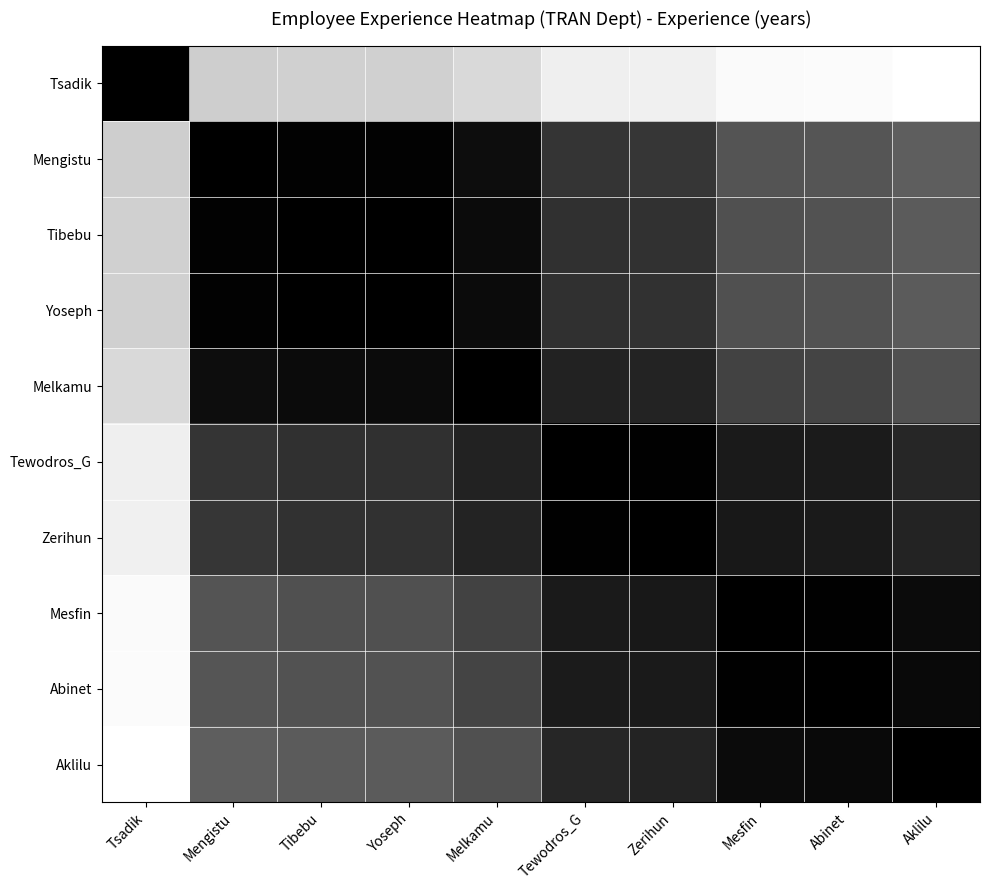

At Melkamu, list the series in order from smallest to largest.

Melkamu, Tibebu, Yoseph, Mengistu, Tewodros_G, Zerihun, Mesfin, Abinet, Aklilu, Tsadik